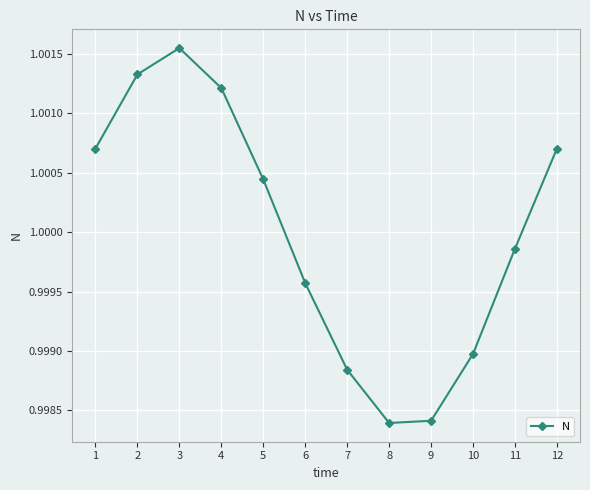

What is the sum of the values at 1 and 9?

2.0